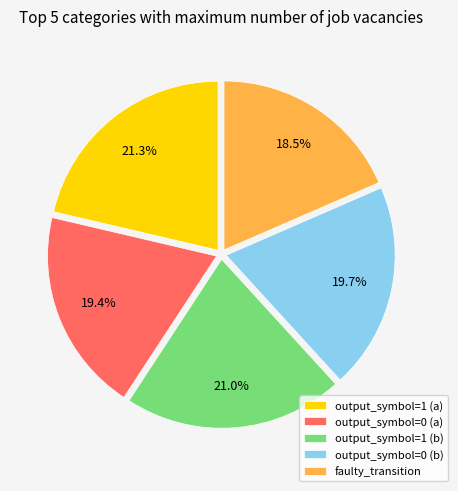

What is the ratio of the value at output_symbol=0 (b) to the value at faulty_transition?

1.1